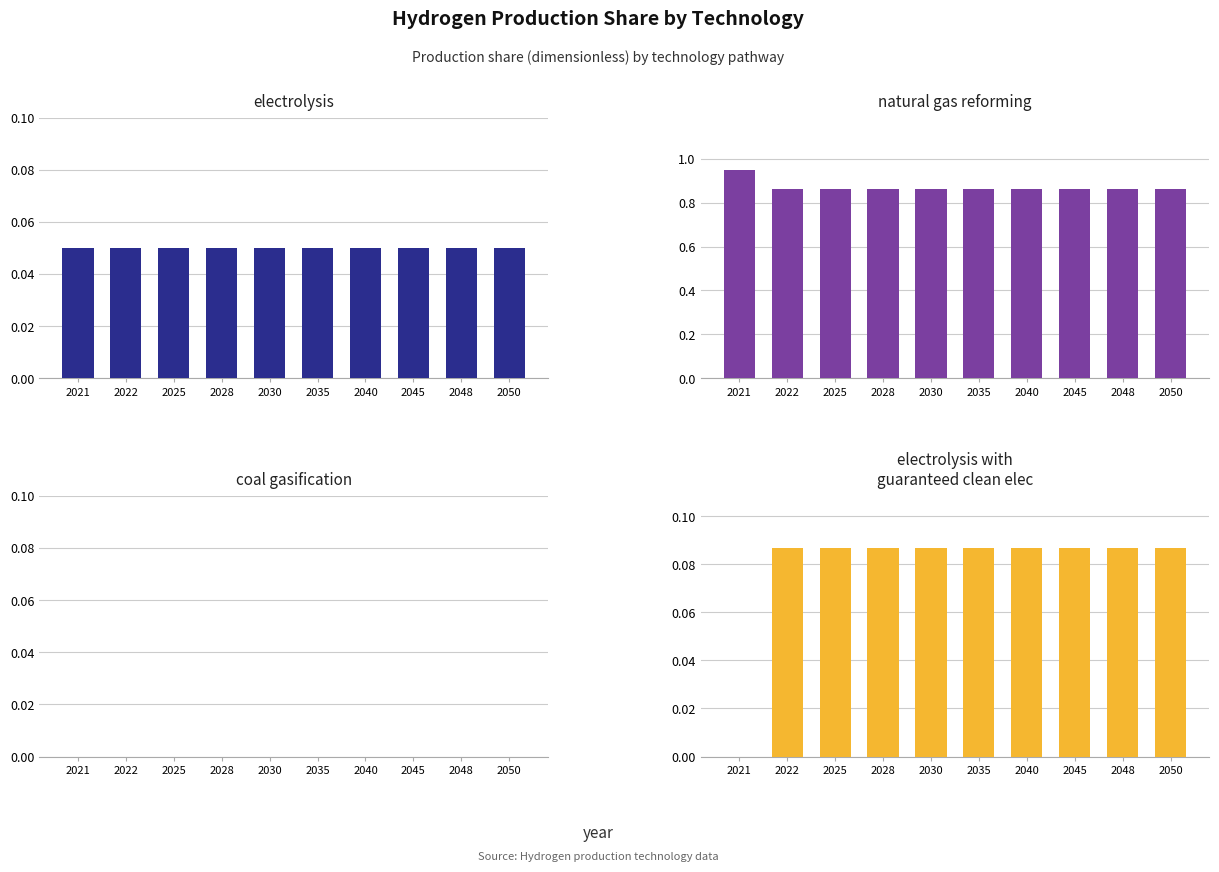

At 2045, list the series in order from largest to smallest.

natural gas reforming, electrolysis with guaranteed clean elec, electrolysis, coal gasification